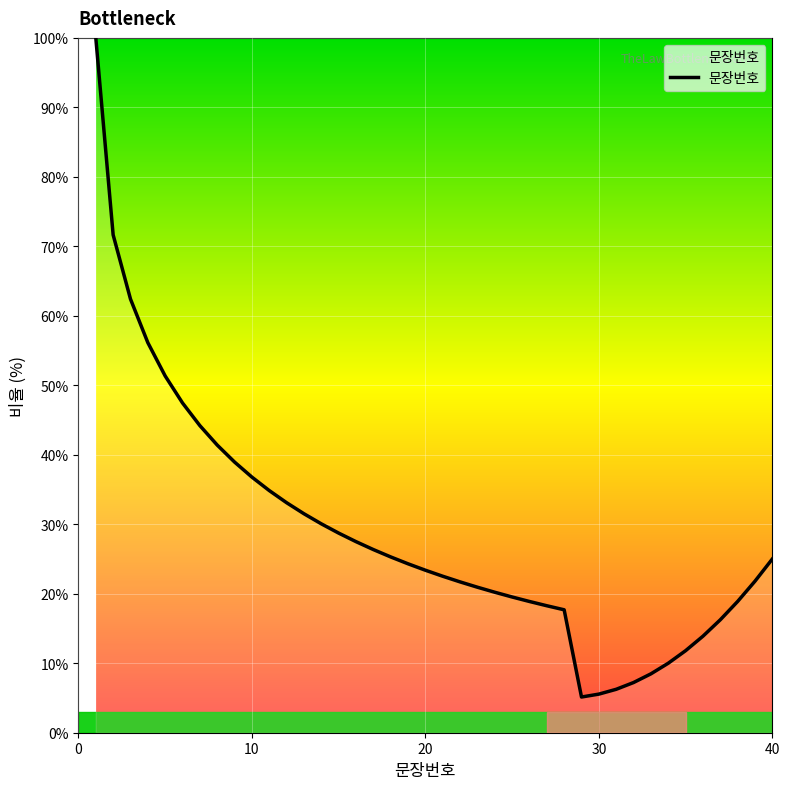

What is the smallest value displayed?

5.1